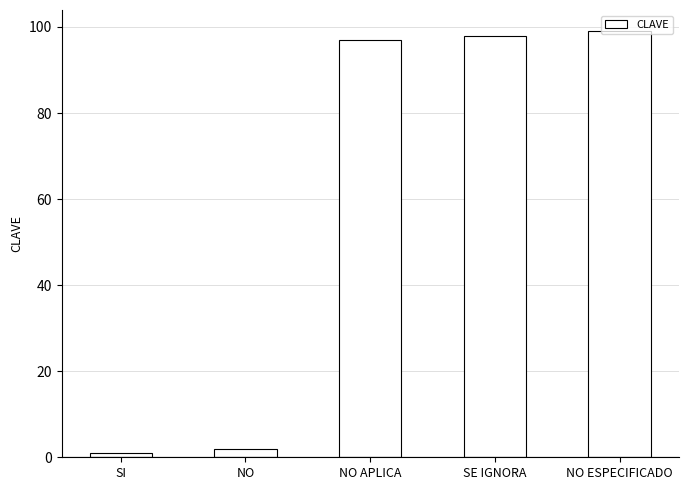

What is the difference between the maximum and minimum values?

98